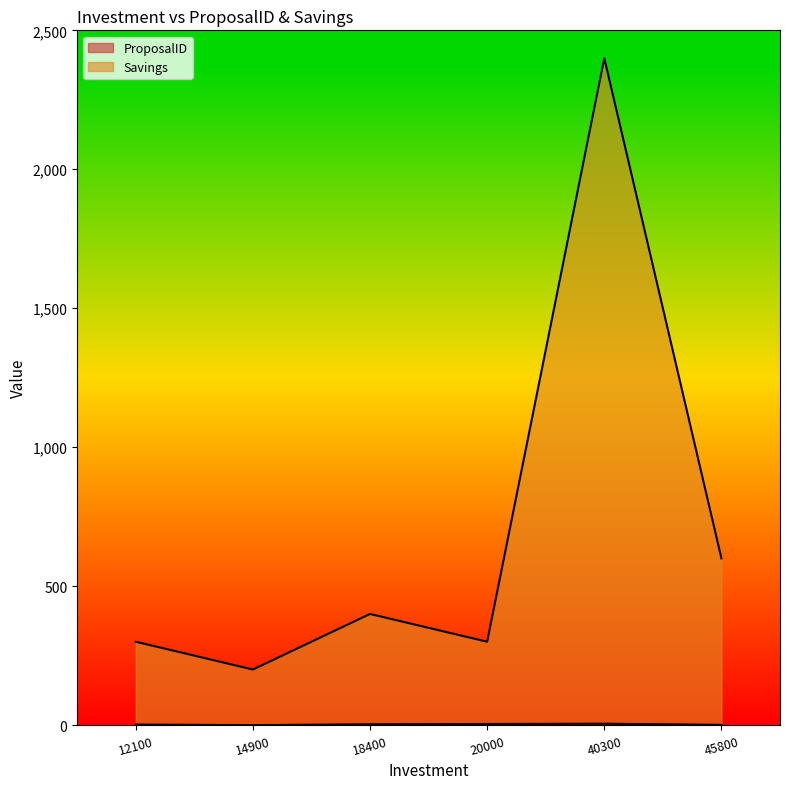

What is the difference between the second highest and second lowest values in the Savings series?

300